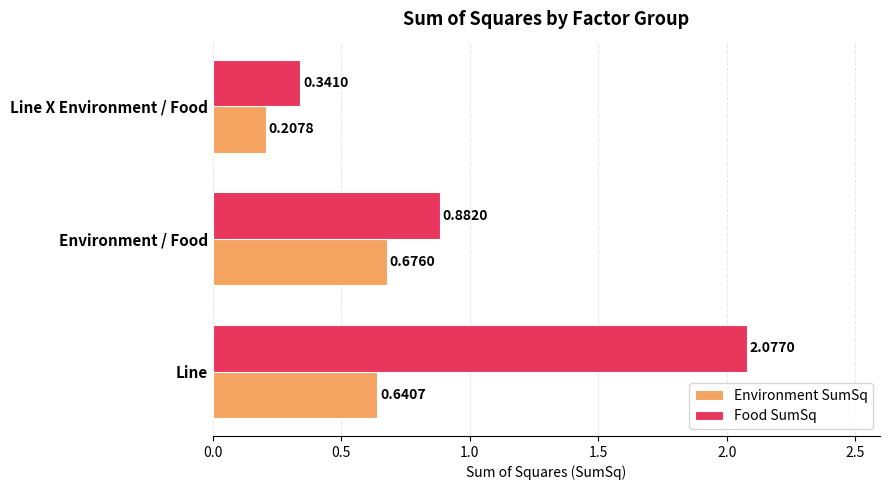

What is the difference between the maximum and minimum values in the Food SumSq series?

1.7